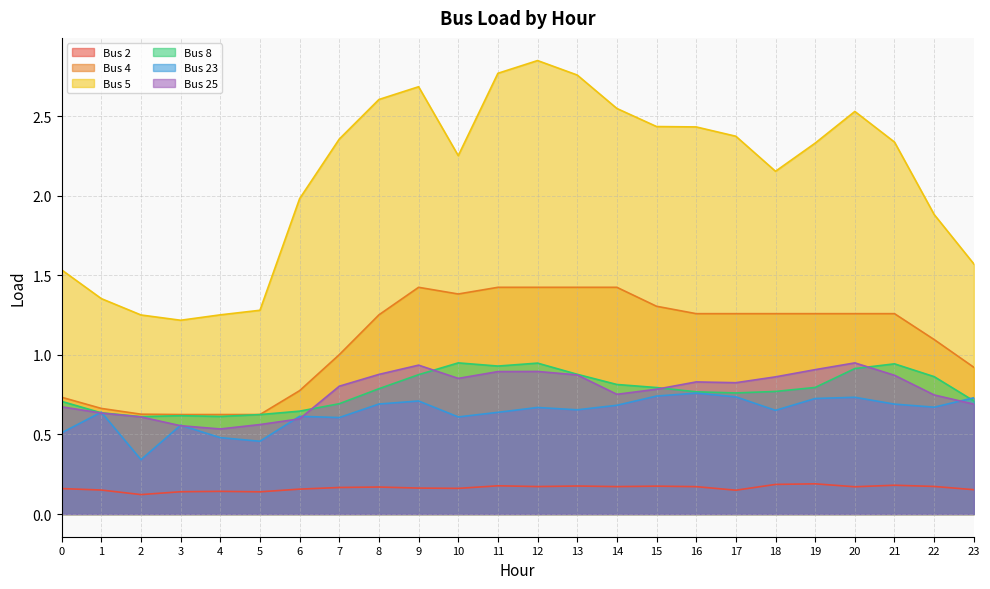

Reading right to left, list all the values displayed in this chart.

Bus 2: 23=0.2	22=0.2	21=0.2	20=0.2	19=0.2	18=0.2	17=0.1	16=0.2	15=0.2	14=0.2	13=0.2	12=0.2	11=0.2	10=0.2	9=0.2	8=0.2	7=0.2	6=0.2	5=0.1	4=0.1	3=0.1	2=0.1	1=0.2	0=0.2
Bus 4: 23=0.9	22=1.1	21=1.3	20=1.3	19=1.3	18=1.3	17=1.3	16=1.3	15=1.3	14=1.4	13=1.4	12=1.4	11=1.4	10=1.4	9=1.4	8=1.3	7=1.0	6=0.8	5=0.6	4=0.6	3=0.6	2=0.6	1=0.7	0=0.7
Bus 5: 23=1.6	22=1.9	21=2.3	20=2.5	19=2.3	18=2.2	17=2.4	16=2.4	15=2.4	14=2.5	13=2.8	12=2.8	11=2.8	10=2.3	9=2.7	8=2.6	7=2.4	6=2.0	5=1.3	4=1.3	3=1.2	2=1.3	1=1.4	0=1.5
Bus 8: 23=0.7	22=0.9	21=0.9	20=0.9	19=0.8	18=0.8	17=0.8	16=0.8	15=0.8	14=0.8	13=0.9	12=0.9	11=0.9	10=0.9	9=0.9	8=0.8	7=0.7	6=0.6	5=0.6	4=0.6	3=0.6	2=0.6	1=0.6	0=0.7
Bus 23: 23=0.7	22=0.7	21=0.7	20=0.7	19=0.7	18=0.7	17=0.7	16=0.8	15=0.7	14=0.7	13=0.7	12=0.7	11=0.6	10=0.6	9=0.7	8=0.7	7=0.6	6=0.6	5=0.5	4=0.5	3=0.6	2=0.3	1=0.6	0=0.5
Bus 25: 23=0.7	22=0.7	21=0.9	20=0.9	19=0.9	18=0.9	17=0.8	16=0.8	15=0.8	14=0.8	13=0.9	12=0.9	11=0.9	10=0.9	9=0.9	8=0.9	7=0.8	6=0.6	5=0.6	4=0.5	3=0.6	2=0.6	1=0.6	0=0.7